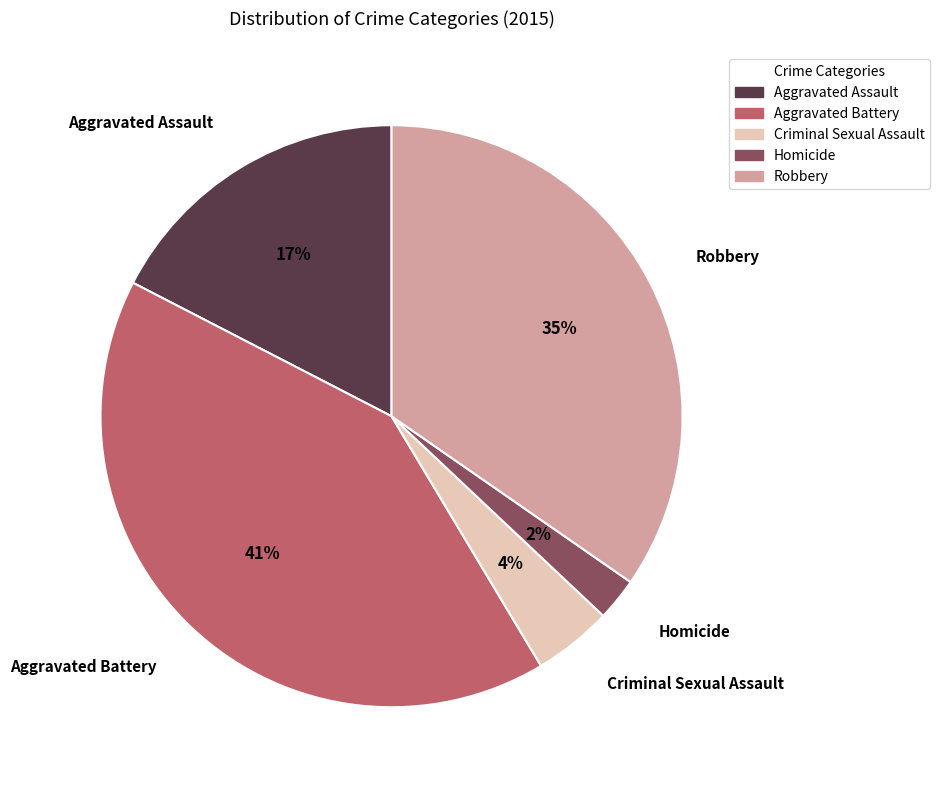

Is the sum of Homicide and Criminal Sexual Assault greater than half?

No